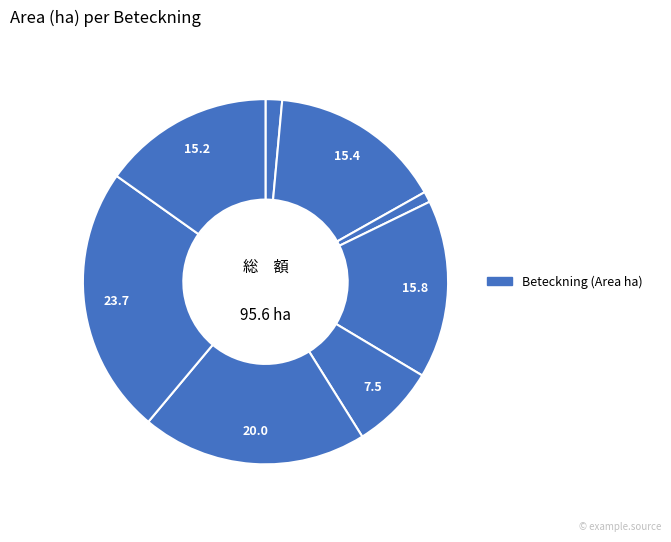

How many slices are in this pie chart?

8